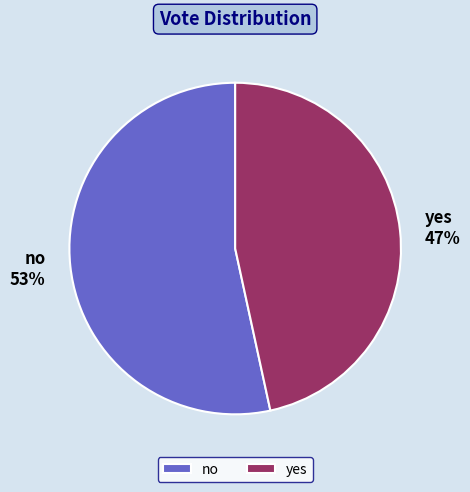

What percentage is the yes slice, to the nearest percent?

47%